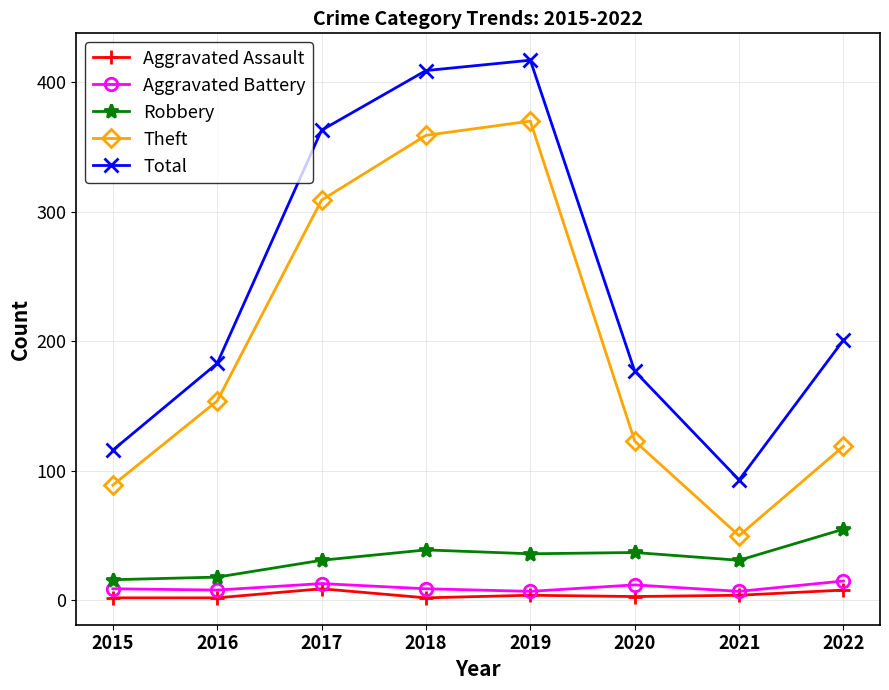

Is it true that Theft equals 36 at 2015?

False